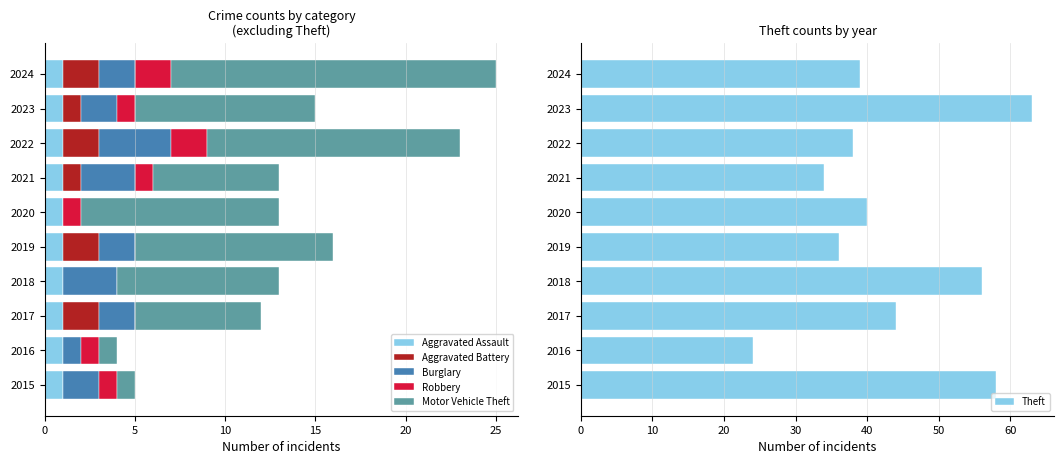

What is the average value of the Theft series?

43